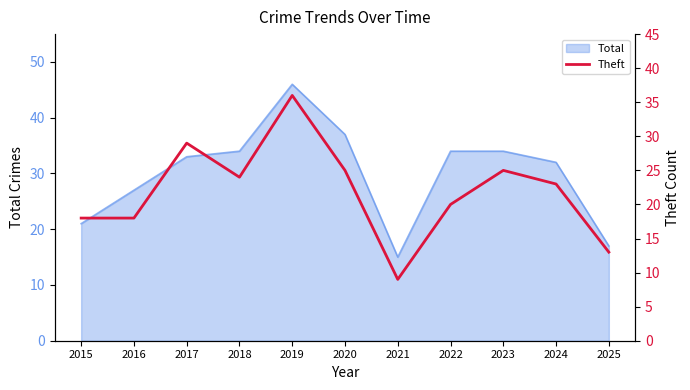

True or false: the data has more than 2 interior local peaks.

True